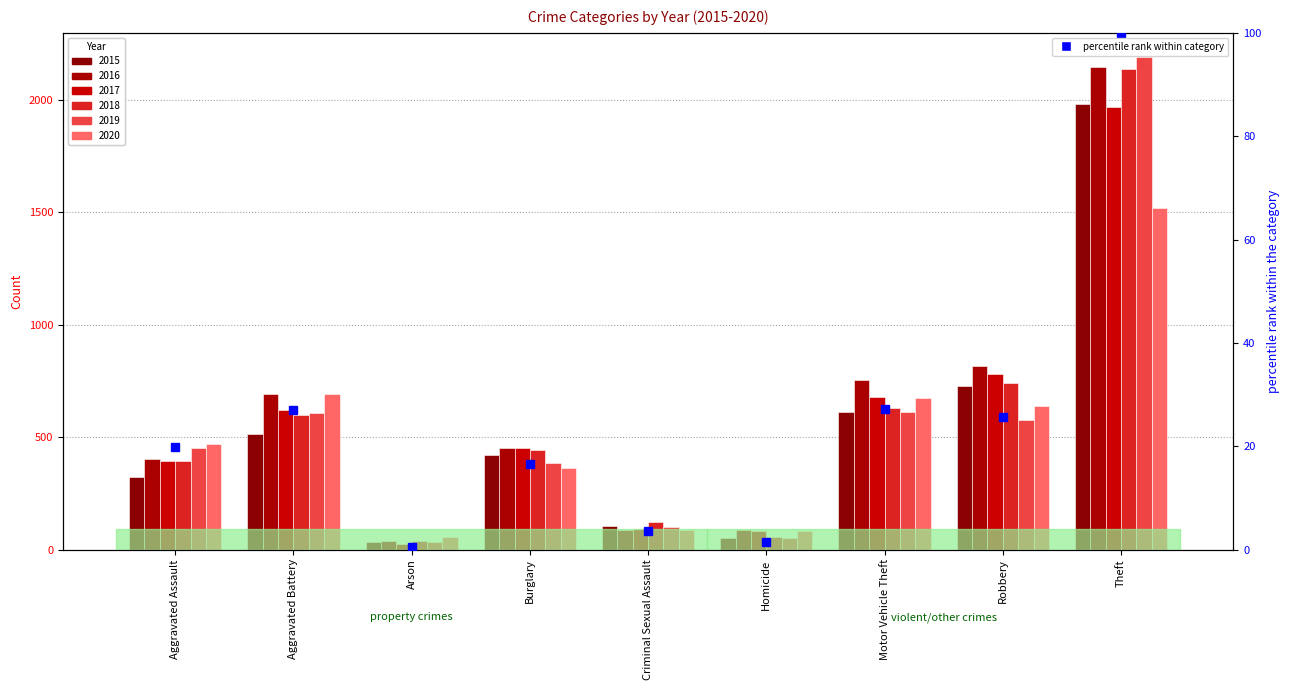

Rank the categories by value from highest to lowest.

Theft, Motor Vehicle Theft, Aggravated Battery, Robbery, Aggravated Assault, Burglary, Criminal Sexual Assault, Homicide, Arson